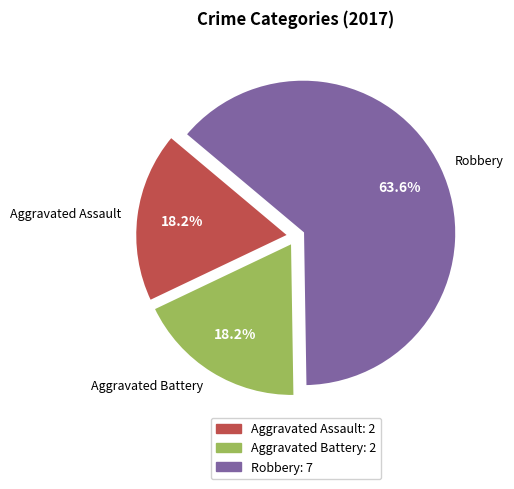

Which category has the biggest portion of the pie?

Robbery